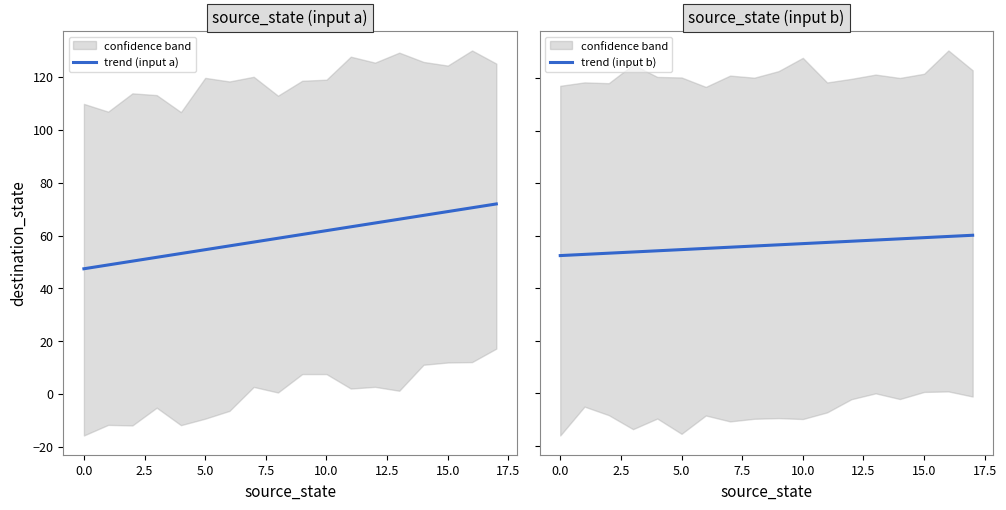

Which series has the largest range (max minus min)?

trend (input a)